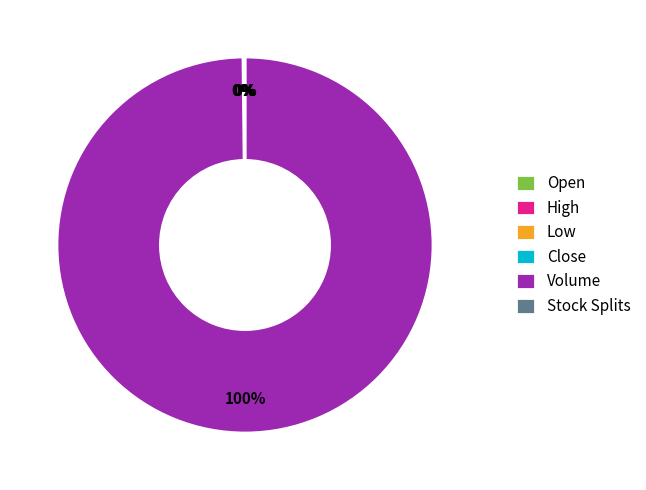

Which slice is the largest?

Volume